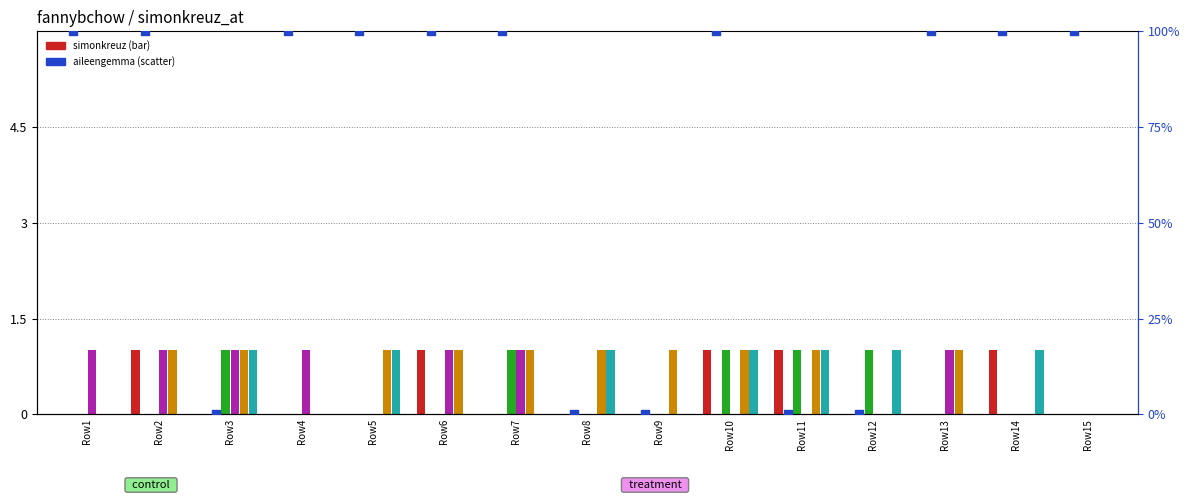

Which series has the largest Y range (max minus min)?

aileengemma